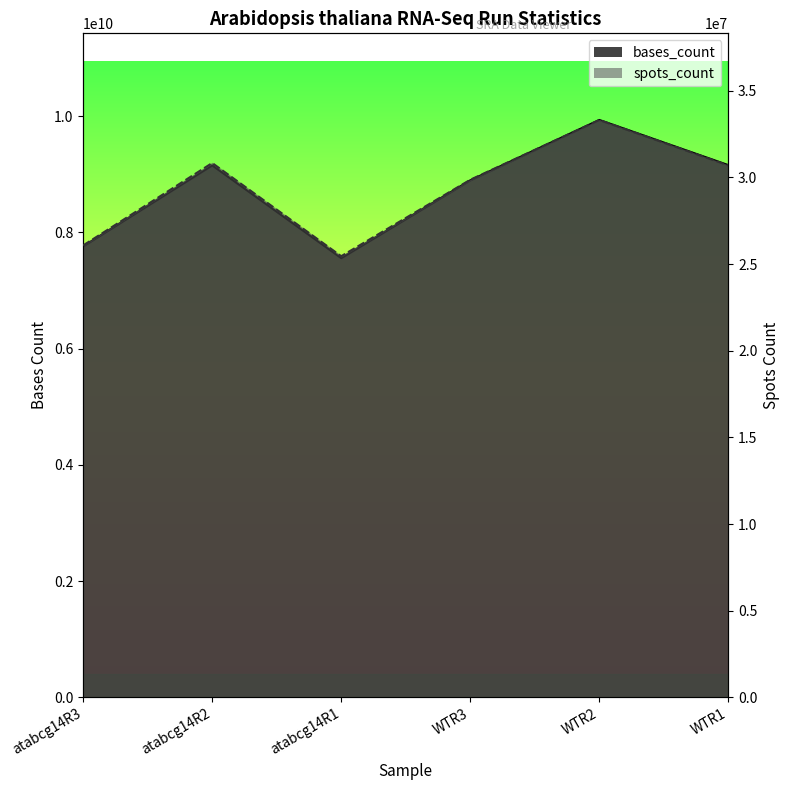

The spots_count series shows 42503059 at WTR3. True or false?

False